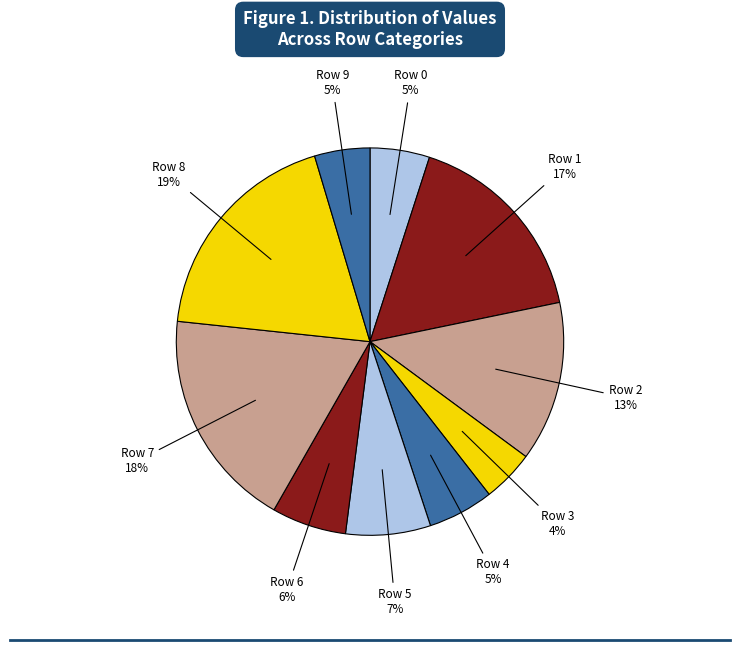

Between Row 8 and Row 5, which is larger?

Row 8